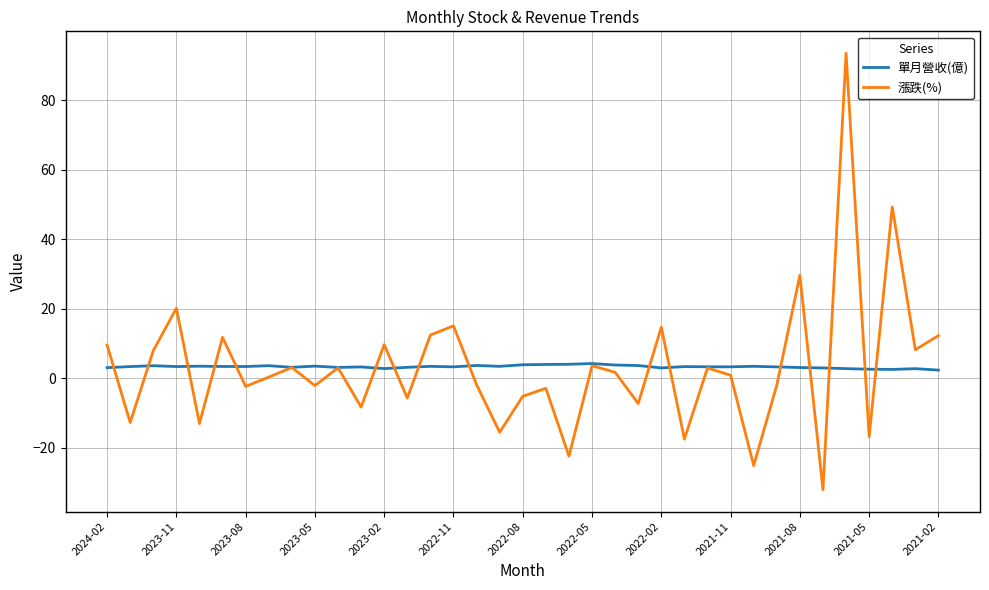

Rank the series by their maximum value, from lowest to highest.

單月營收(億), 漲跌(%)